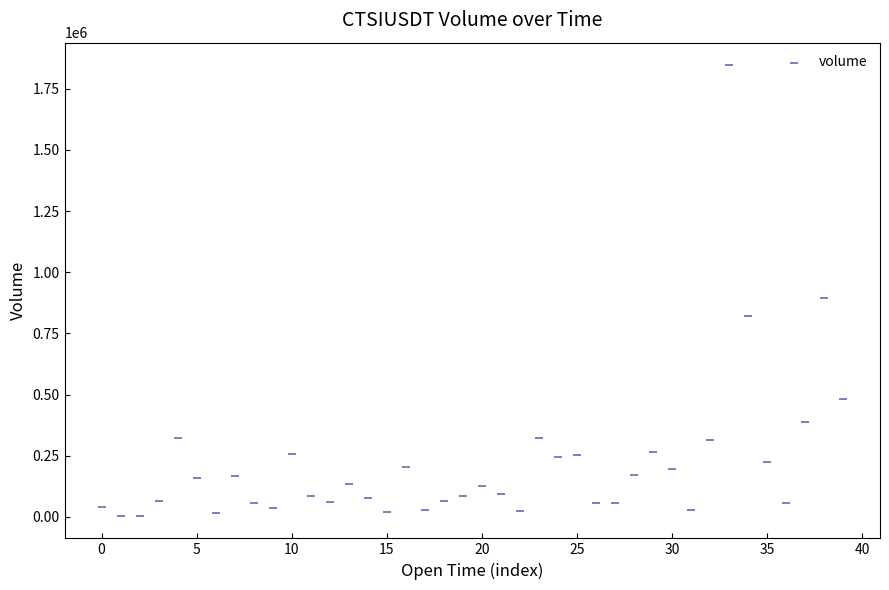

What Y value in the scatter plot is closest to 925191?

894196